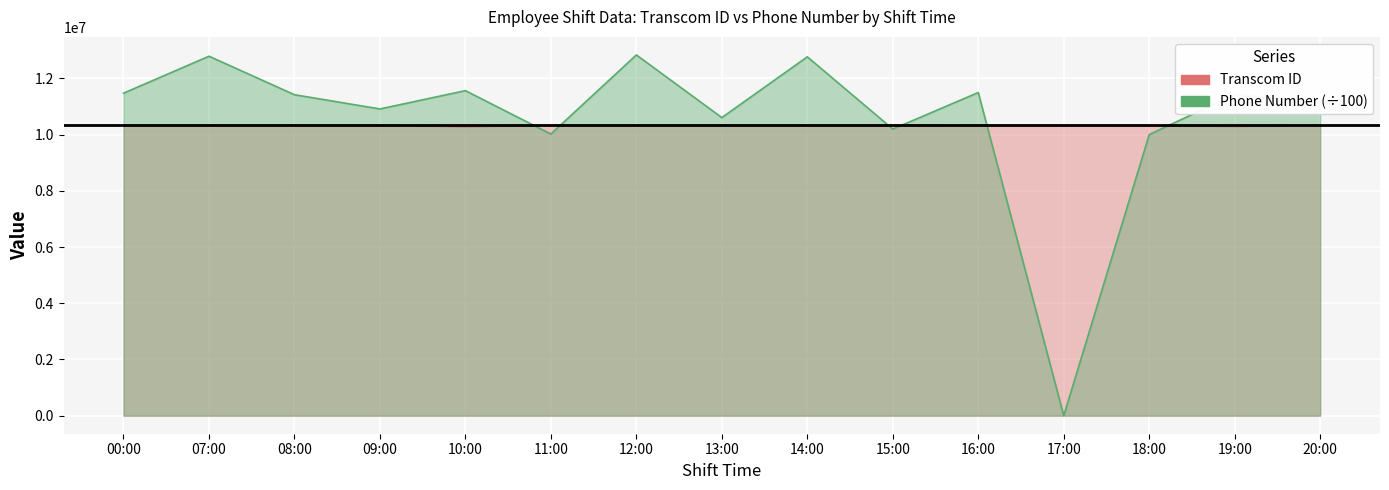

What is the label of the 7th point from the left?

12:00